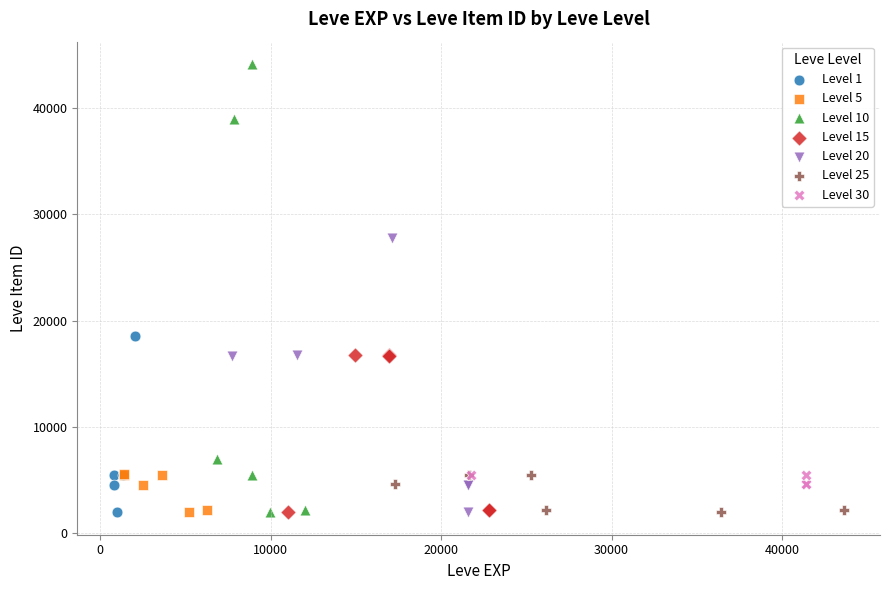

Which series contains the highest Y value?

Level 10